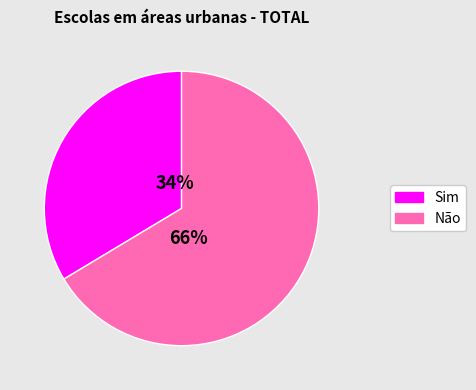

The Não slice represents 66% of the pie. True or false?

True